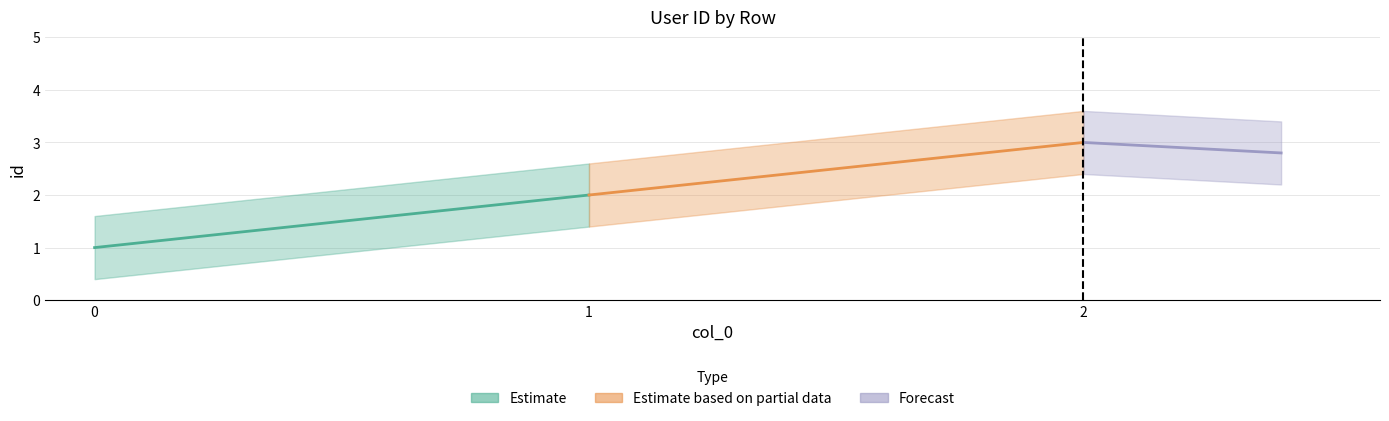

What is the sum of all values?

6